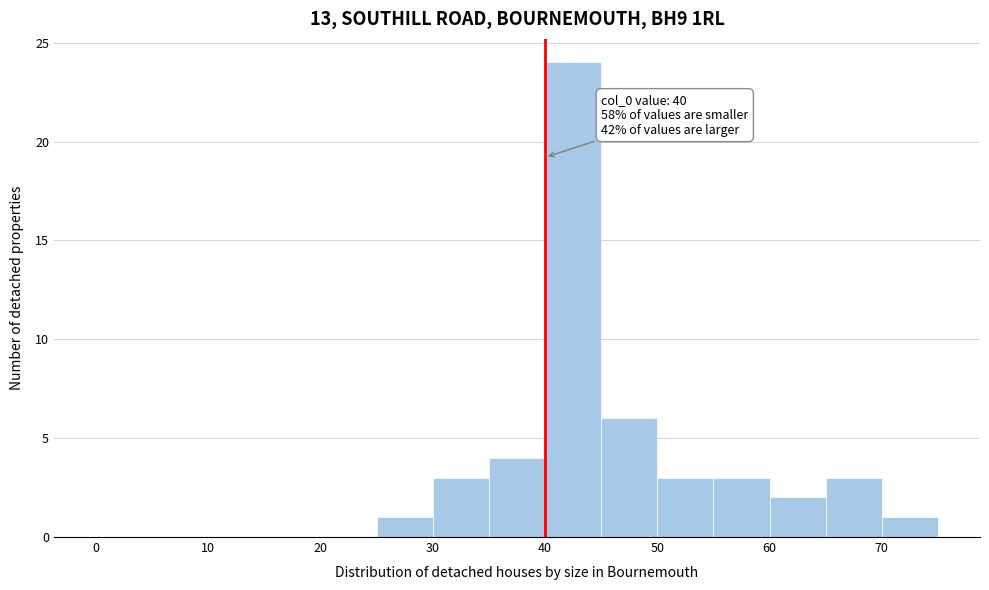

Over which range of the x-axis is the bar tallest?

40 to 45